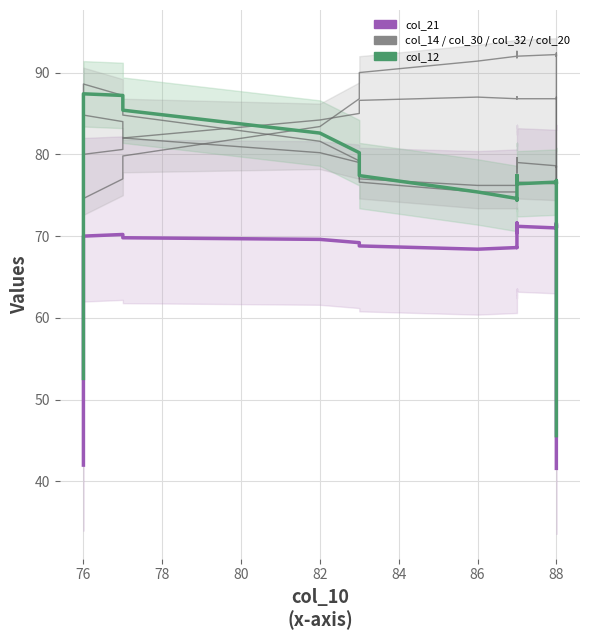

True or false: col_14 has a value of 13.2 at 76.

False